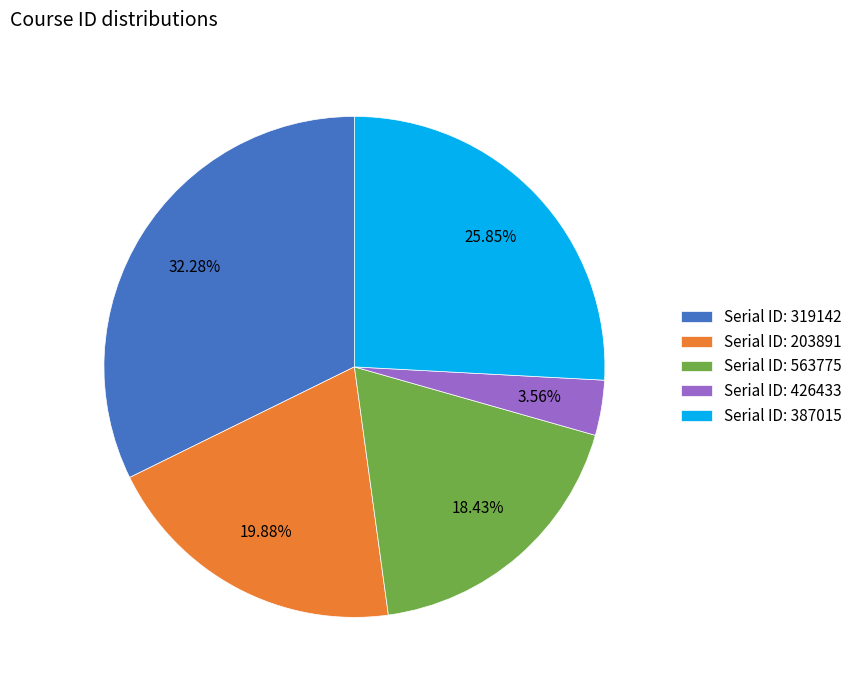

What is the ratio of the value at Serial ID: 319142 to the value at Serial ID: 387015?

1.2